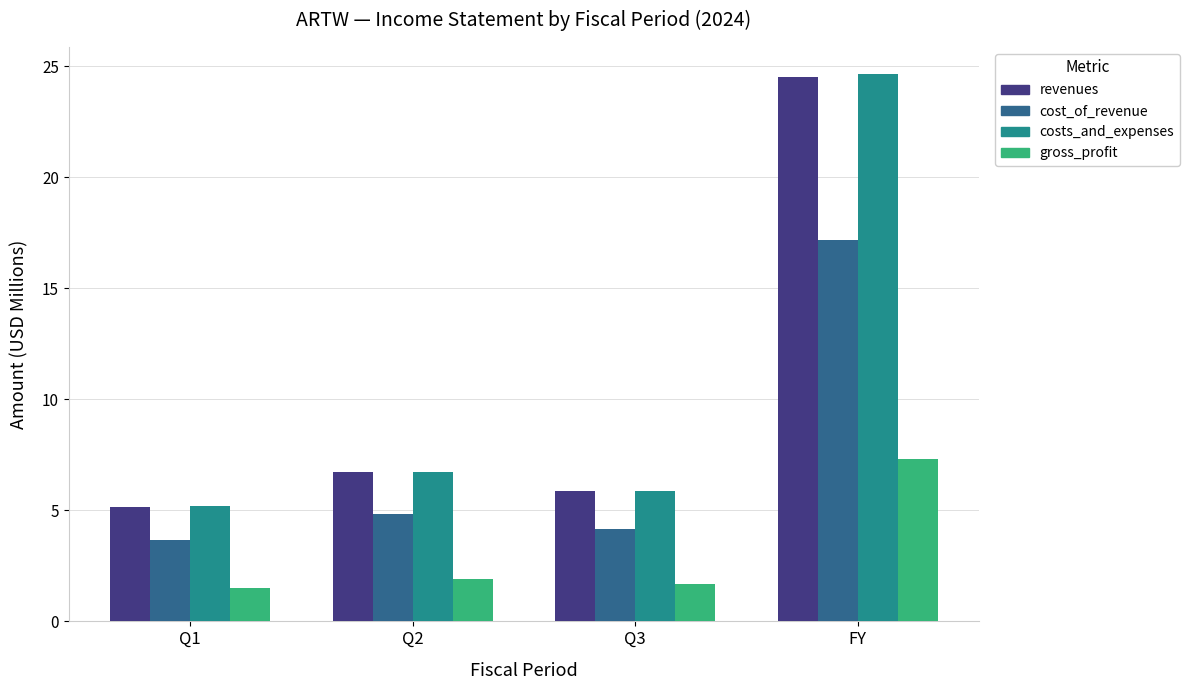

What is the sum of the costs_and_expenses values at FY and Q2?

31.4